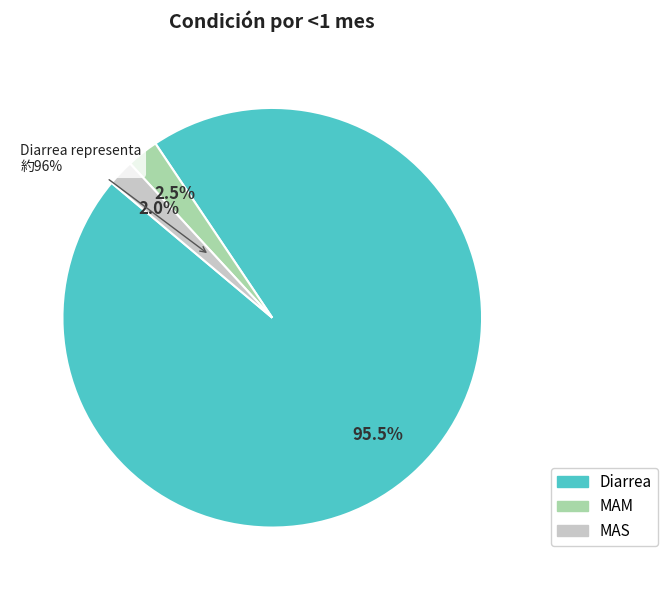

Count the number of slices in the pie.

3